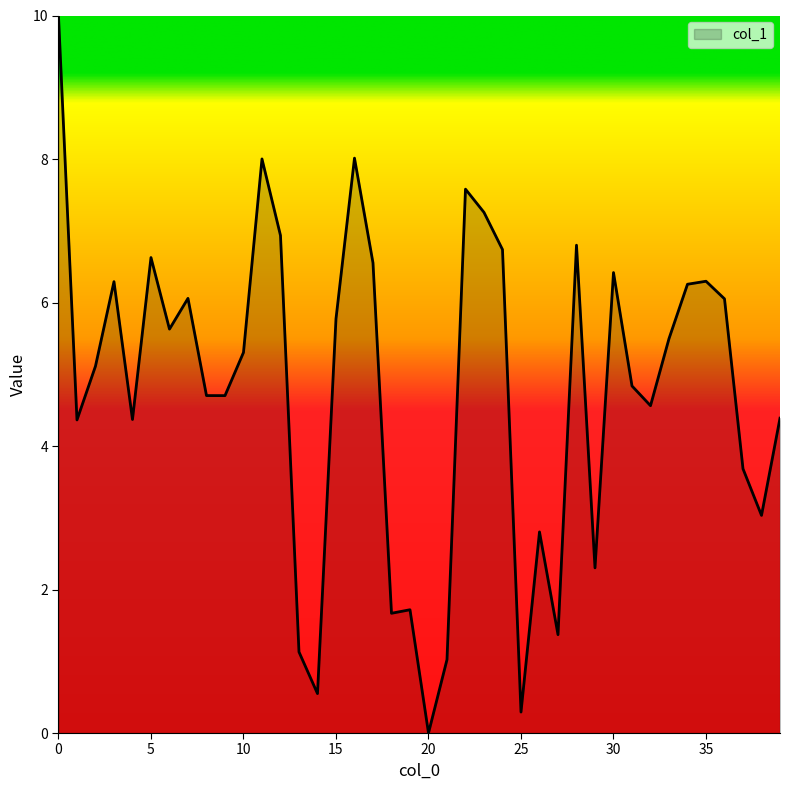

What is the maximum value shown in the chart?

10.0